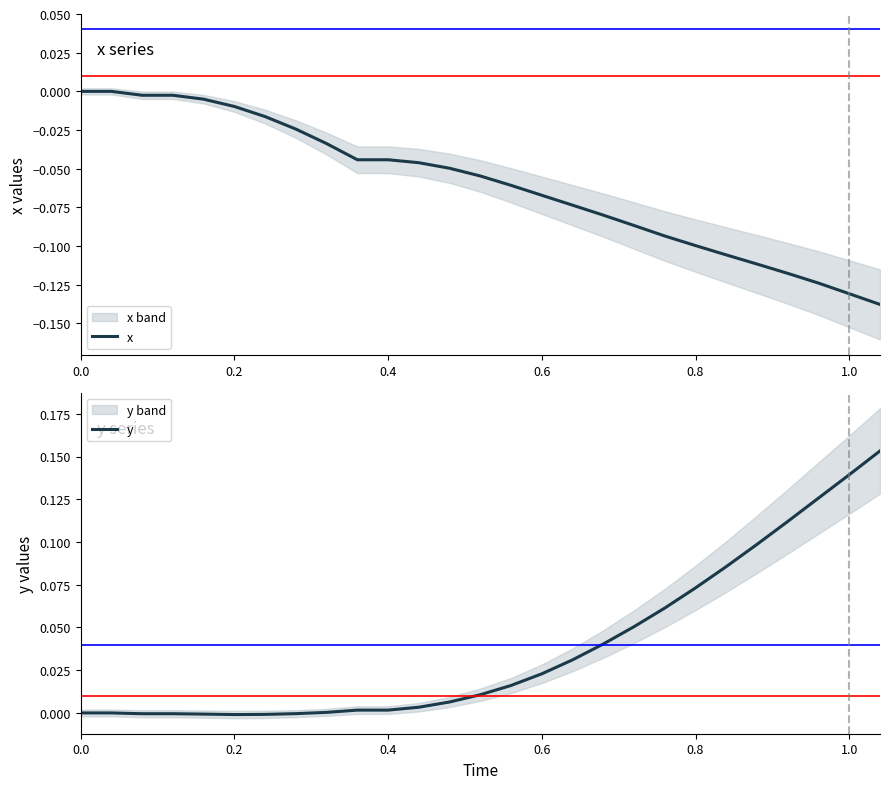

Is it true that y equals -0.0 at 0.2?

True